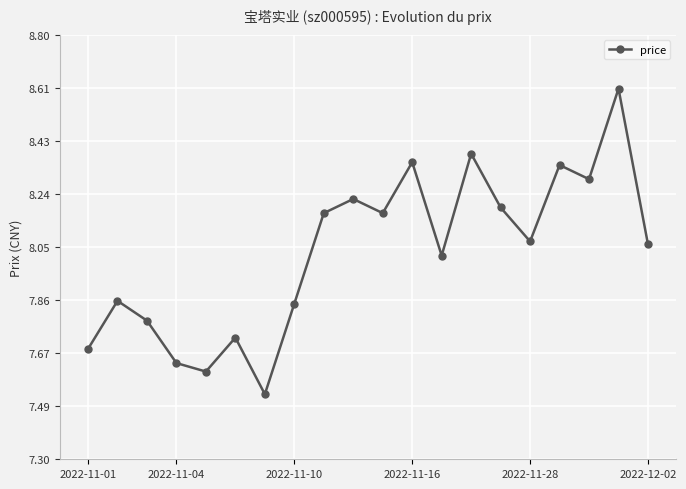

How many interior local peaks (higher than both neighbors) does the data have?

7